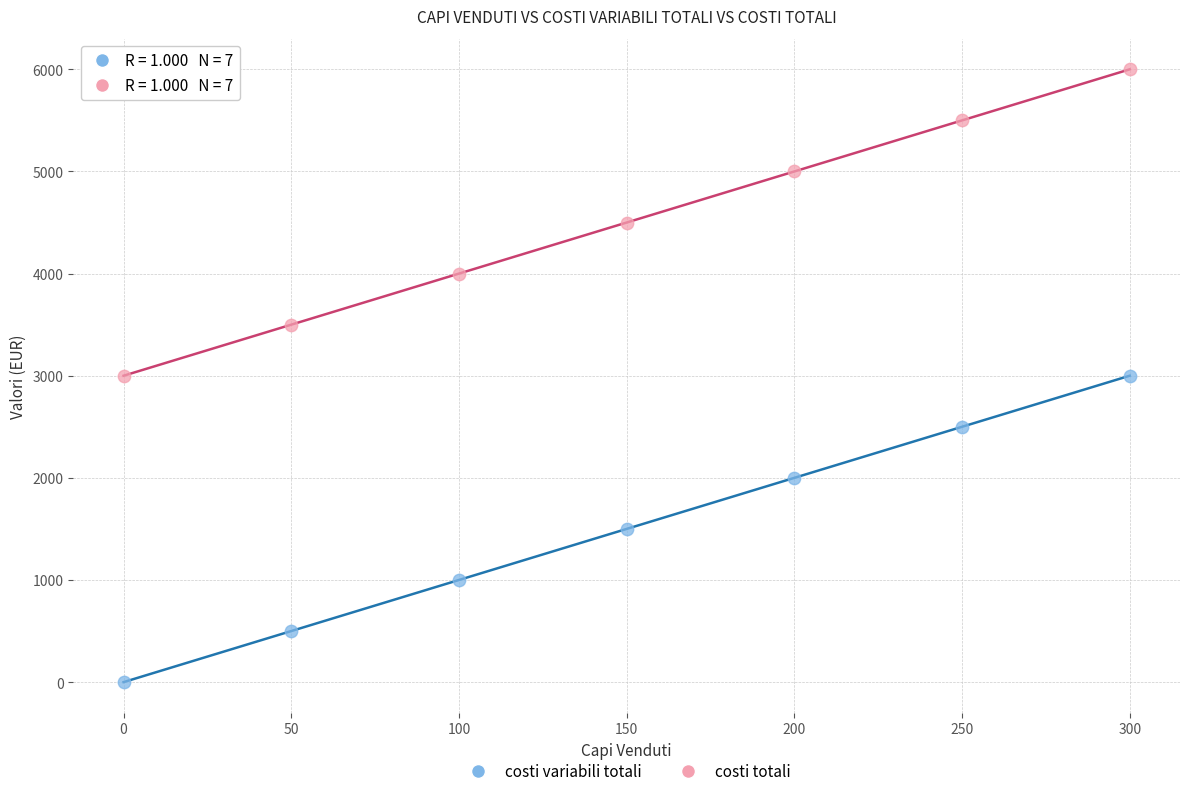

What are all the series names shown in the legend?

costi variabili totali, costi totali